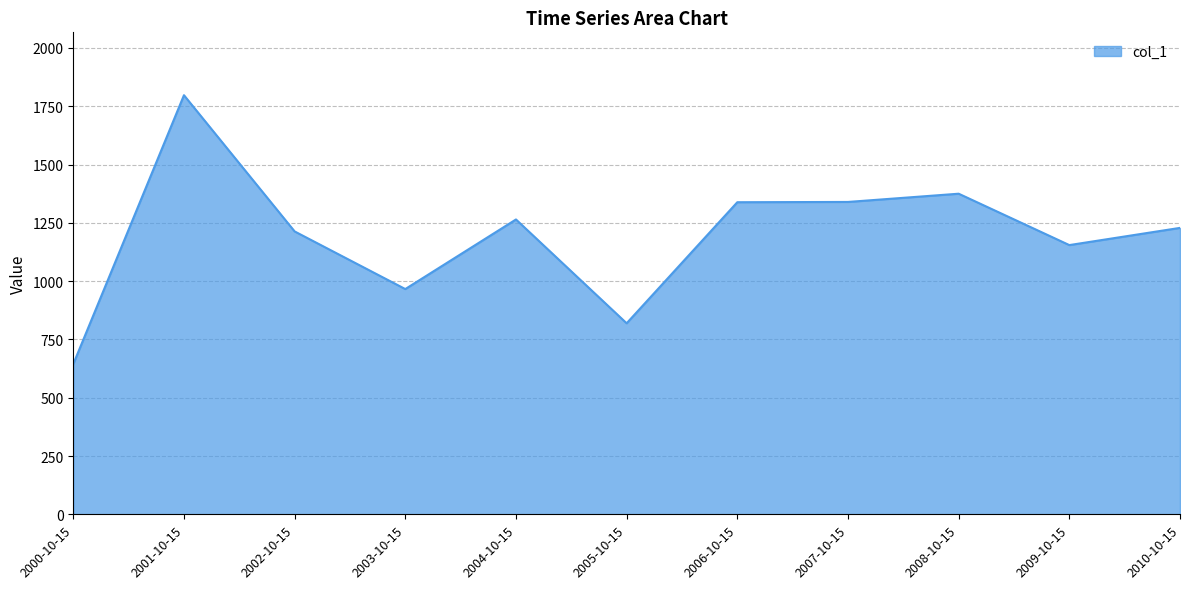

Where does the data first go above 1228?

2001-10-15